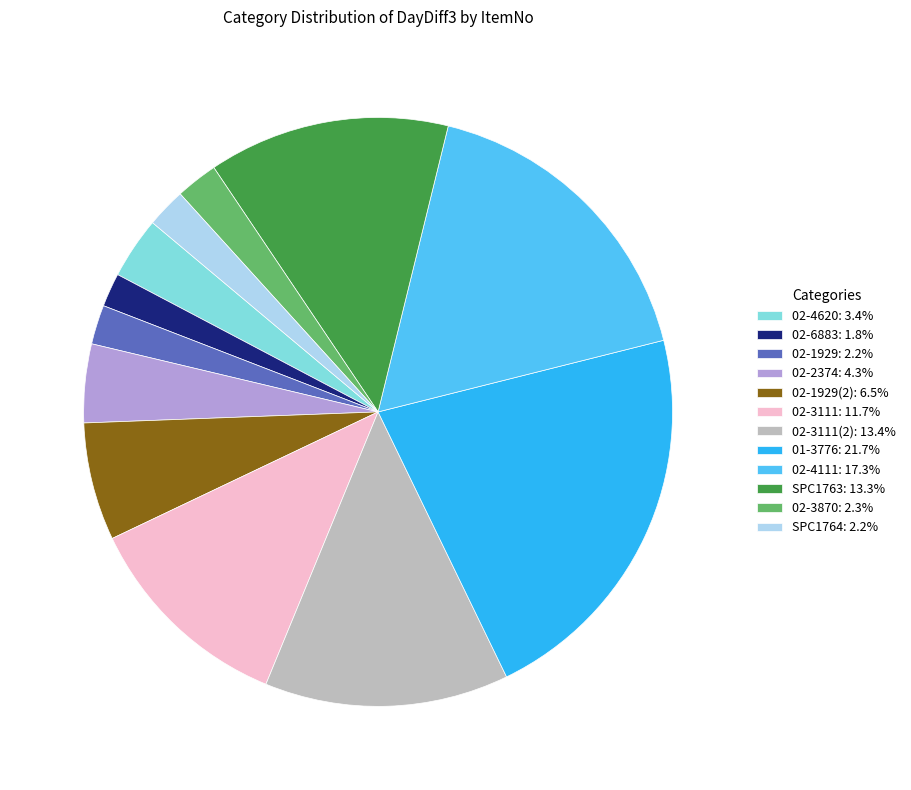

Is there any slice that represents more than half of the pie?

No